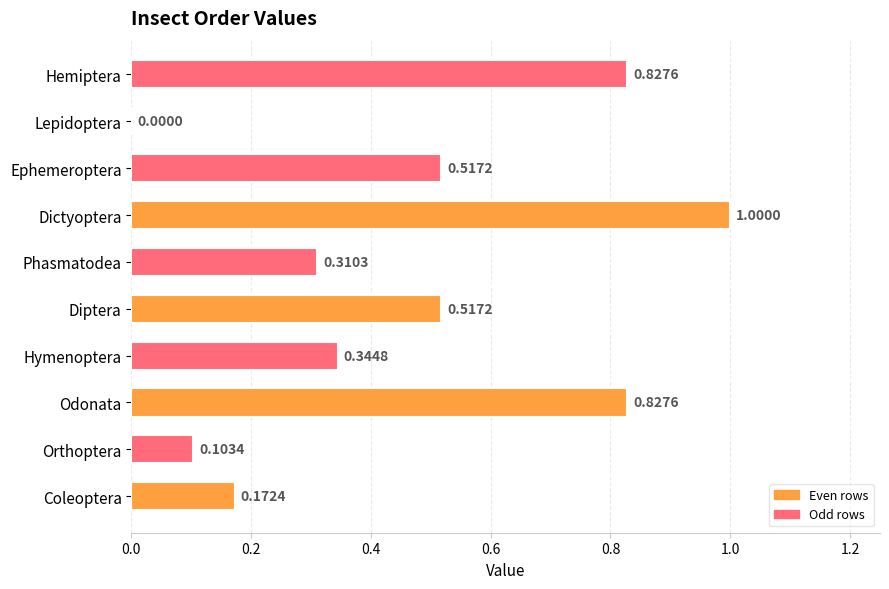

At which category does the chart reach its peak across all series?

Dictyoptera